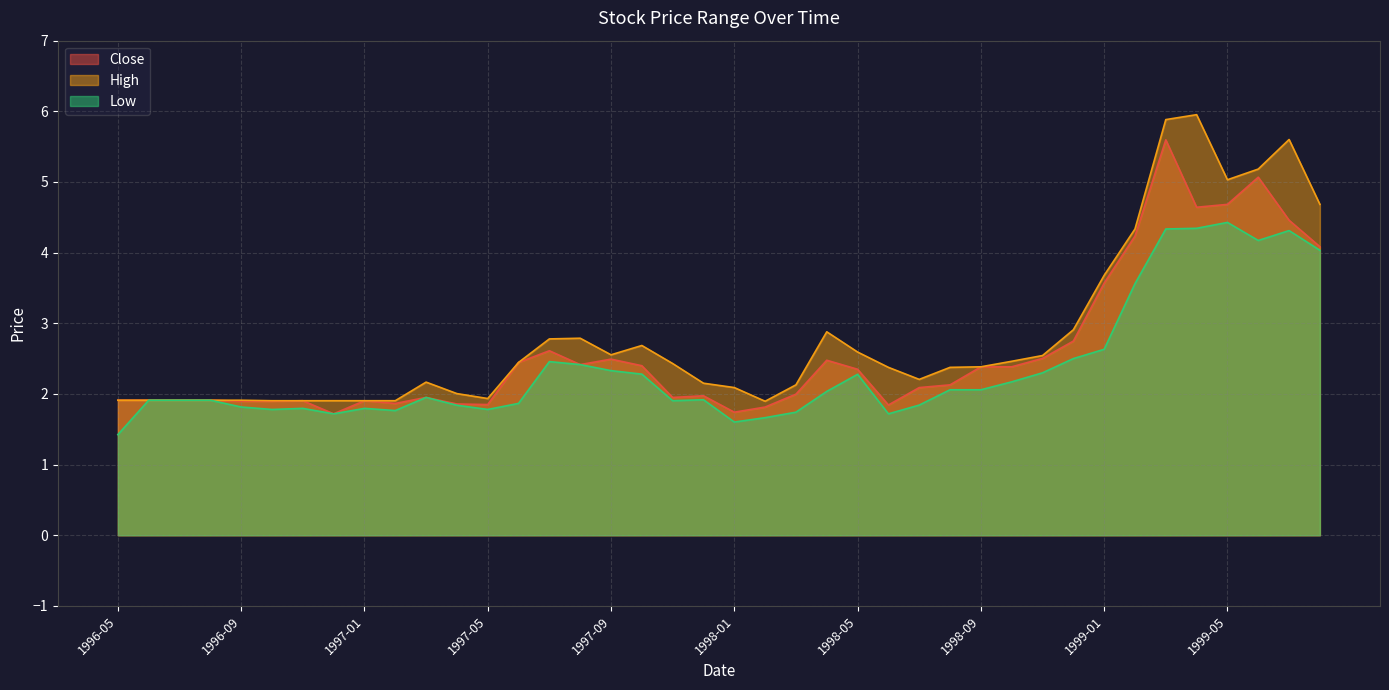

Which series has the widest spread of values?

High